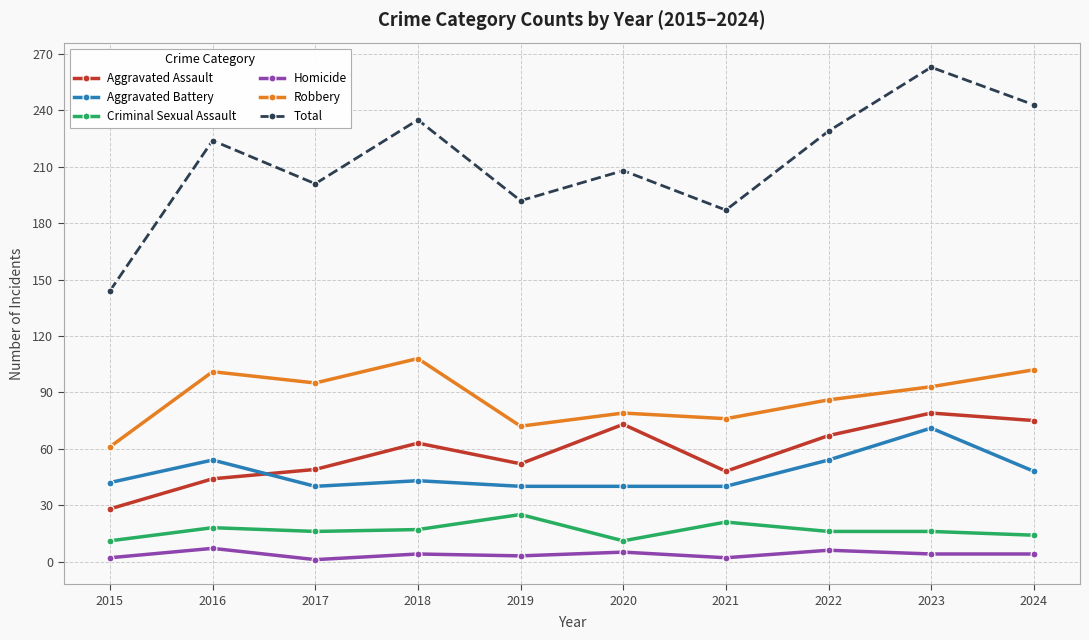

True or false: Robbery has a value of 102 at 2024.

True